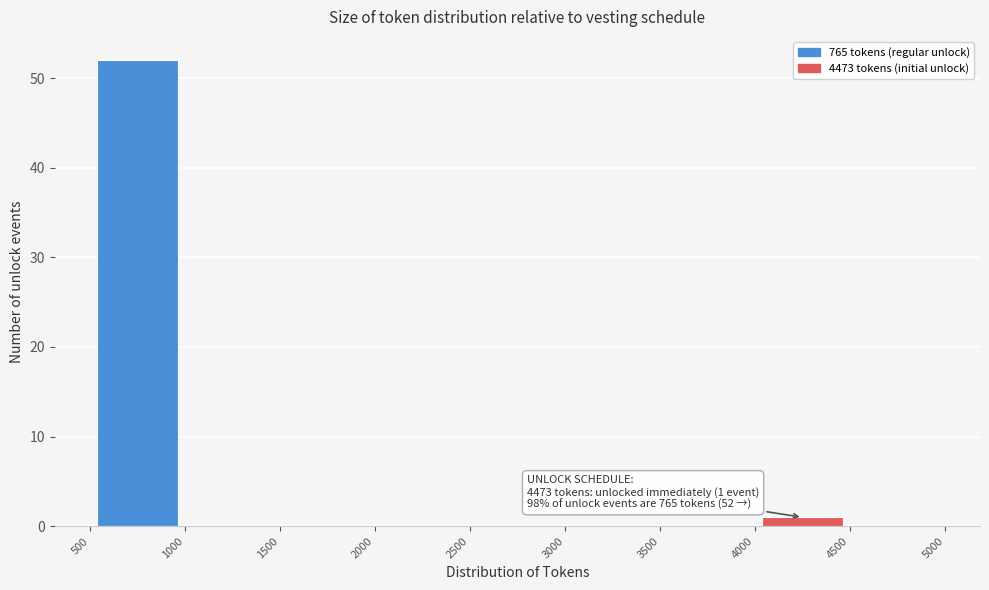

Over which range of the x-axis is the bar tallest?

500 to 1000